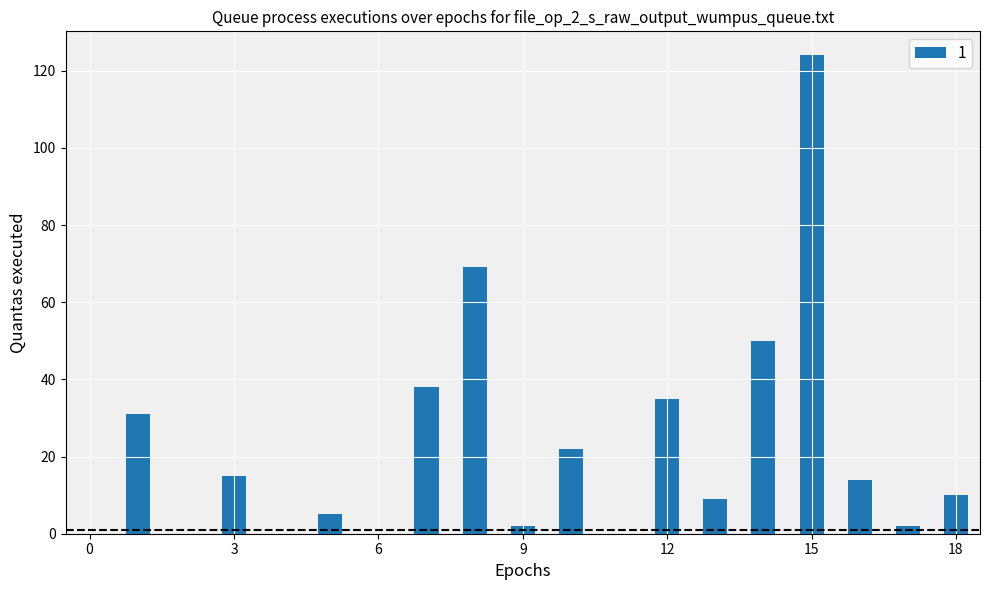

What is the sum of all values?

426